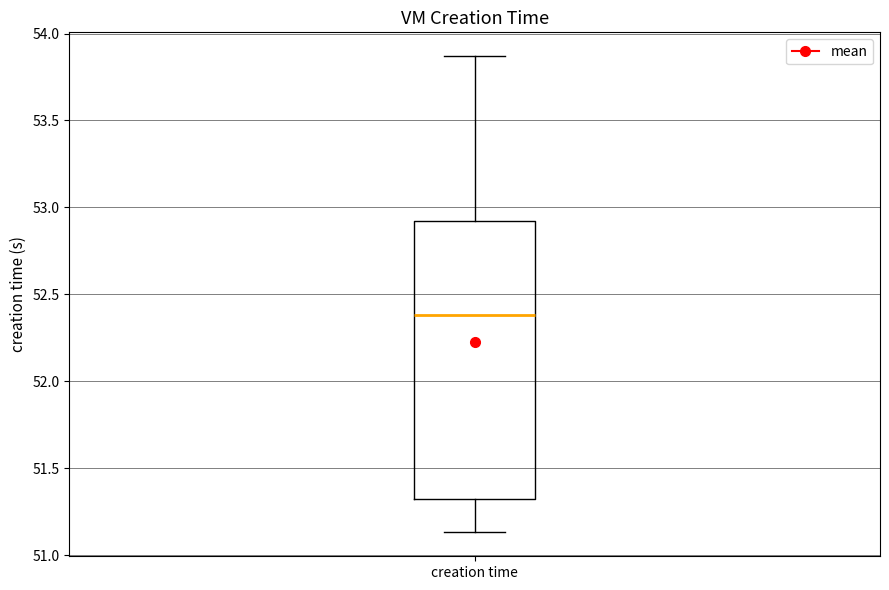

Read this box plot against the y-axis: the position of the median line, the range covered by the box, and the ends of both whiskers. The values are not printed on the chart, so give them approximately, as read against the axis.

median 52.40, box 51.35 to 52.90, whiskers 51.15 to 53.85